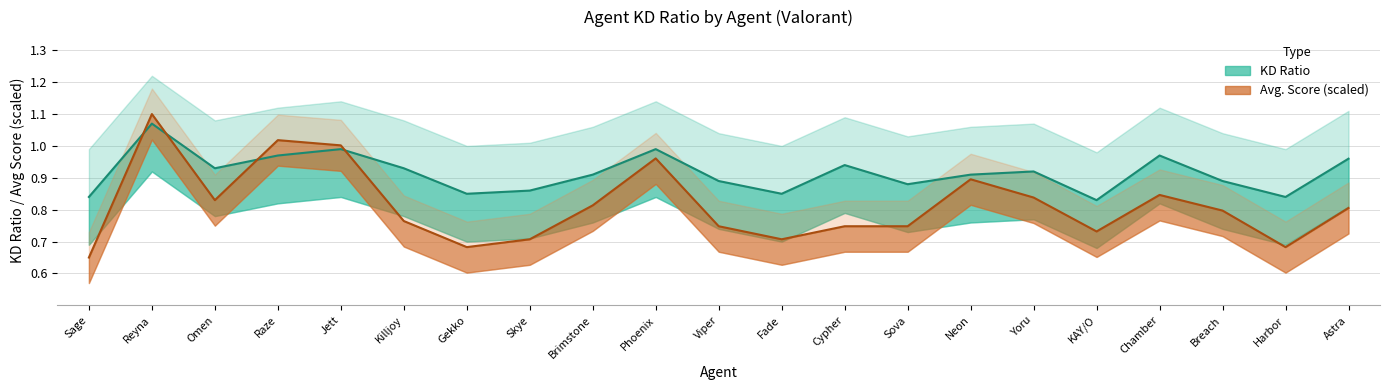

At which label is Avg. Score closest to 0?

Sage